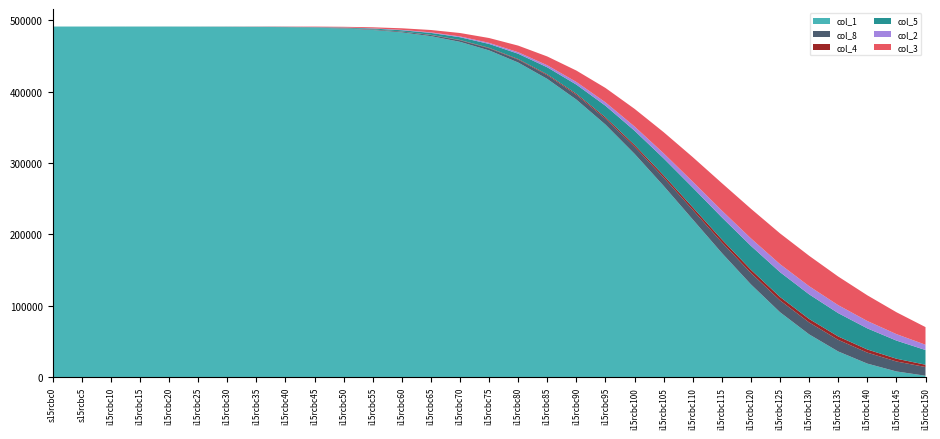

Reading left to right, transcribe all the data shown in this chart.

col_1: 0=491448.0	5=491443.3	10=491437.7	15=491425.5	20=491399.6	25=491344.5	30=491227.7	35=490979.5	40=490592.0	45=489904.0	50=488700.0	55=486600.0	60=483200.0	65=478000.0	70=470000.0	75=458000.0	80=441000.0	85=418000.0	90=389000.0	95=354000.0	100=313000.0	105=268000.0	110=221000.0	115=174000.0	120=130000.0	125=91000.0	130=60000.0	135=36000.0	140=19000.0	145=8000.0	150=2000.0
col_8: 0=0.0	5=5.3	10=6.4	15=8.7	20=13.6	25=23.9	30=45.8	35=92.3	40=164.9	45=280.0	50=450.0	55=700.0	60=1050.0	65=1520.0	70=2150.0	75=2950.0	80=3950.0	85=5150.0	90=6550.0	95=8150.0	100=9900.0	105=11700.0	110=13400.0	115=14900.0	120=16000.0	125=16600.0	130=16700.0	135=16300.0	140=15400.0	145=14000.0	150=12200.0
col_4: 0=0.0	5=0.2	10=0.4	15=0.8	20=1.8	25=3.7	30=7.9	35=16.7	40=30.5	45=53.0	50=88.0	55=140.0	60=215.0	65=320.0	70=465.0	75=660.0	80=910.0	85=1220.0	90=1600.0	95=2040.0	100=2530.0	105=3050.0	110=3580.0	115=4080.0	120=4500.0	125=4780.0	130=4860.0	135=4720.0	140=4380.0	145=3870.0	150=3230.0
col_5: 0=0.0	5=1.4	10=3.3	15=7.0	20=14.9	25=31.7	30=67.2	35=142.7	40=260.7	45=450.0	50=740.0	55=1170.0	60=1800.0	65=2680.0	70=3870.0	75=5440.0	80=7450.0	85=9930.0	90=12880.0	95=16260.0	100=19980.0	105=23890.0	110=27700.0	115=31000.0	120=33500.0	125=34800.0	130=34500.0	135=32700.0	140=29600.0	145=25400.0	150=20600.0
col_2: 0=0.0	5=0.5	10=0.9	15=1.9	20=4.1	25=8.7	30=18.4	35=39.1	40=71.3	45=124.0	50=206.0	55=328.0	60=504.0	65=750.0	70=1090.0	75=1540.0	80=2120.0	85=2840.0	90=3710.0	95=4730.0	100=5880.0	105=7110.0	110=8350.0	115=9520.0	120=10530.0	125=11220.0	130=11470.0	135=11190.0	140=10350.0	145=9060.0	150=7430.0
col_3: 0=0.0	5=2.3	10=4.1	15=8.7	20=18.4	25=39.0	30=82.8	35=175.8	40=320.9	45=556.0	50=914.0	55=1450.0	60=2230.0	65=3320.0	70=4800.0	75=6760.0	80=9260.0	85=12340.0	90=15990.0	95=20170.0	100=24780.0	105=29620.0	110=34360.0	115=38470.0	120=41520.0	125=43100.0	130=42600.0	135=40100.0	140=36000.0	145=30700.0	150=24700.0